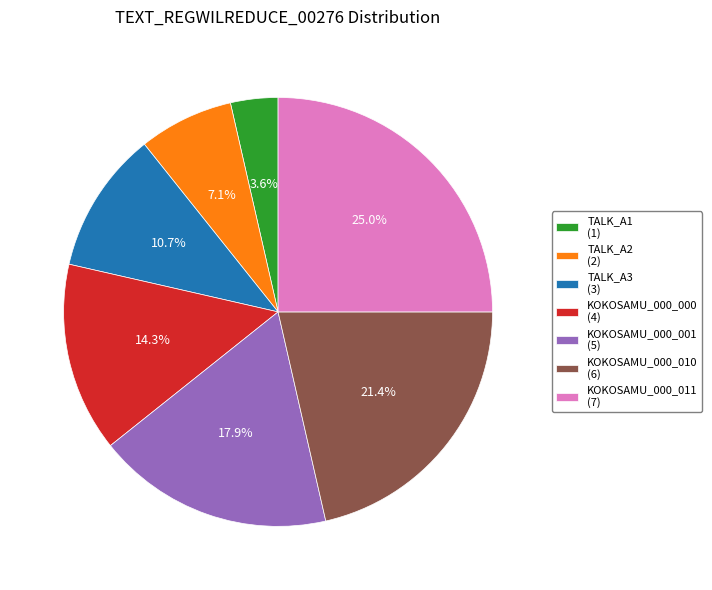

Approximately how many times larger is the value at KOKOSAMU_000_000 (4) compared to KOKOSAMU_000_001 (5)?

0.8